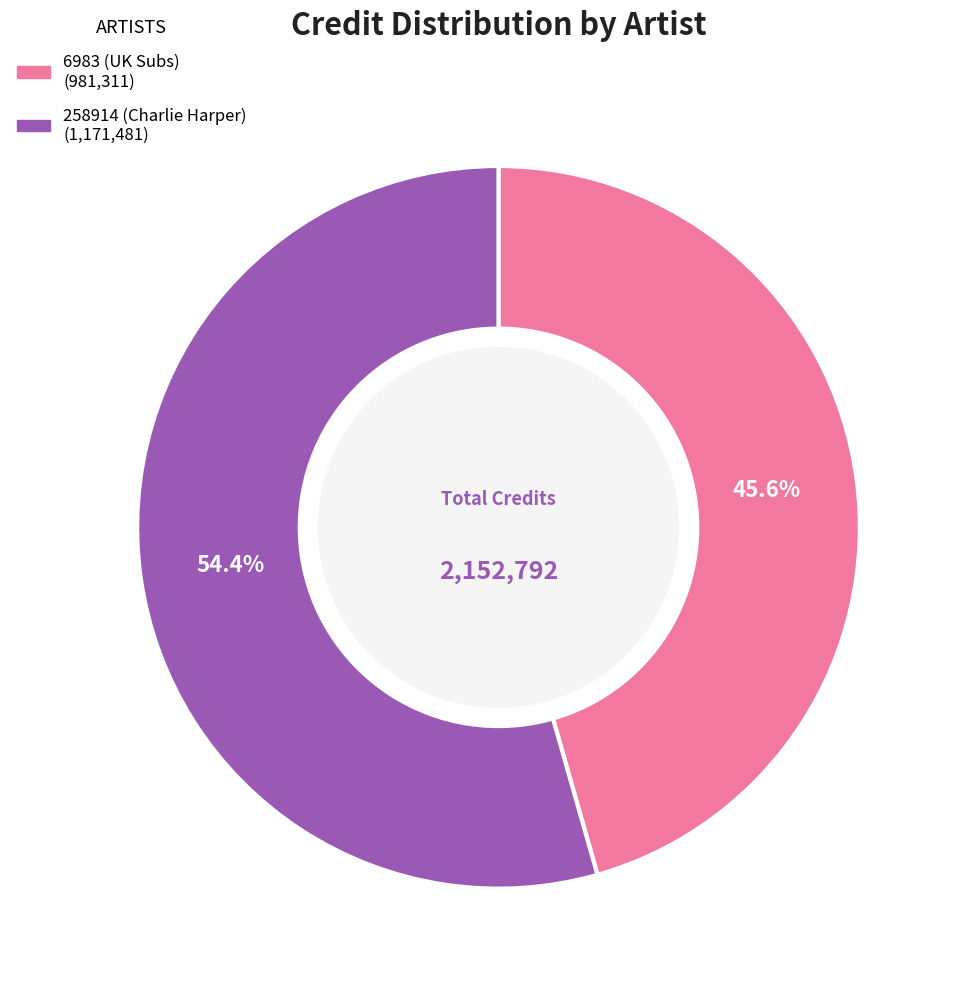

Combined, do 258914 (Charlie Harper) and 6983 (UK Subs) account for over 50%?

Yes